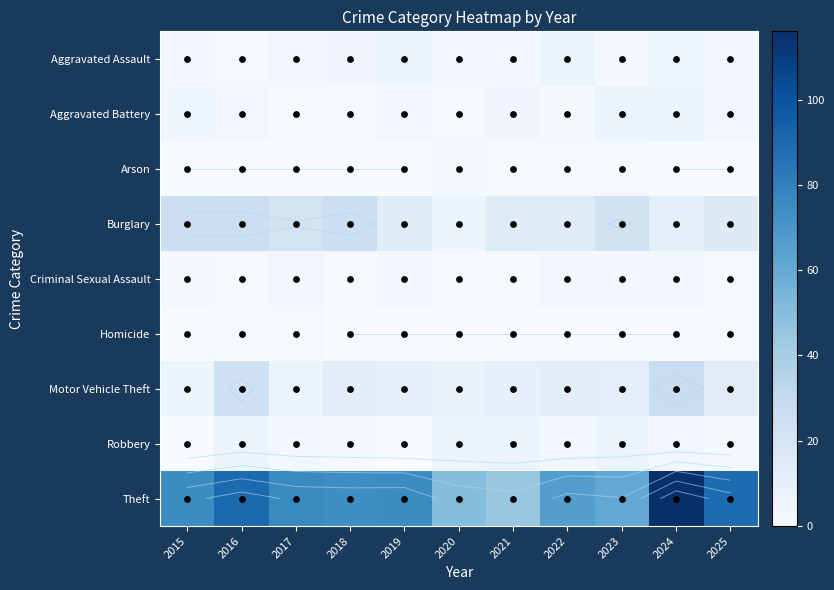

What is the spread (max minus min) of values at 2025?

89